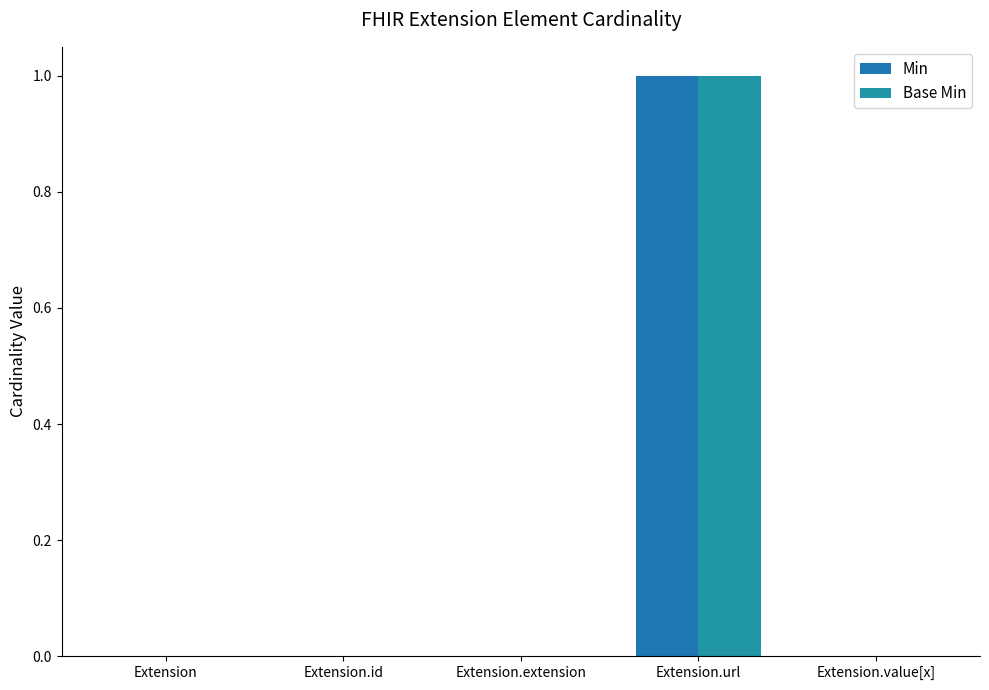

What is the approximate value of Min at Extension.url?

1